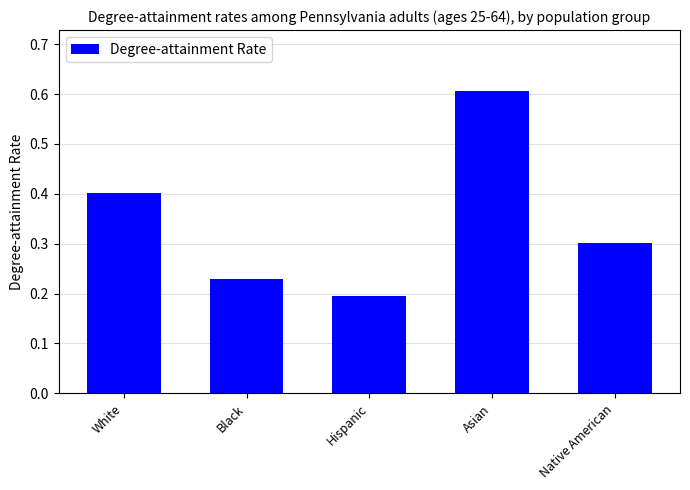

How many distinct data groups are displayed?

1